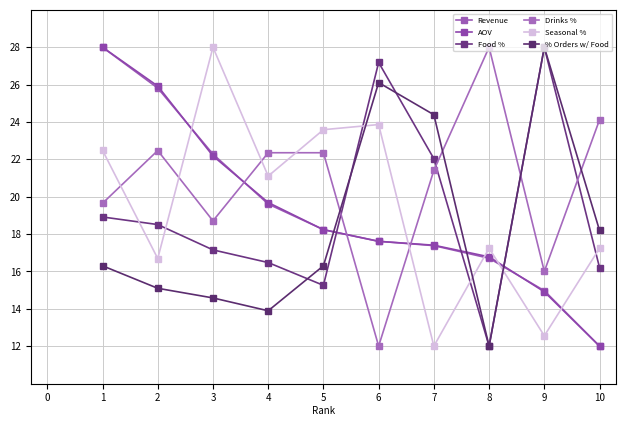

What value does the Revenue series have at 4?

19.6